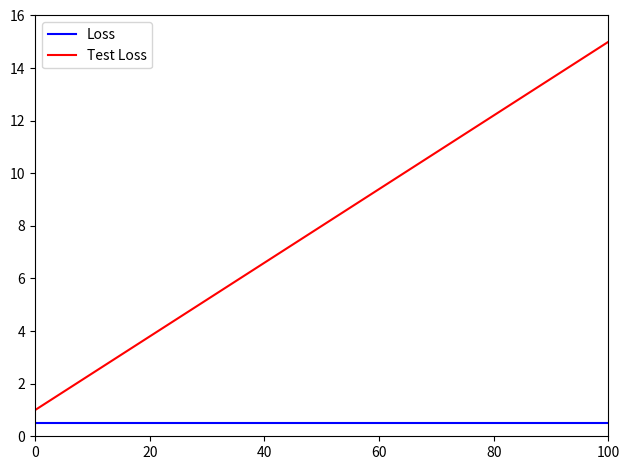

What is the lowest value of the Loss series?

0.5